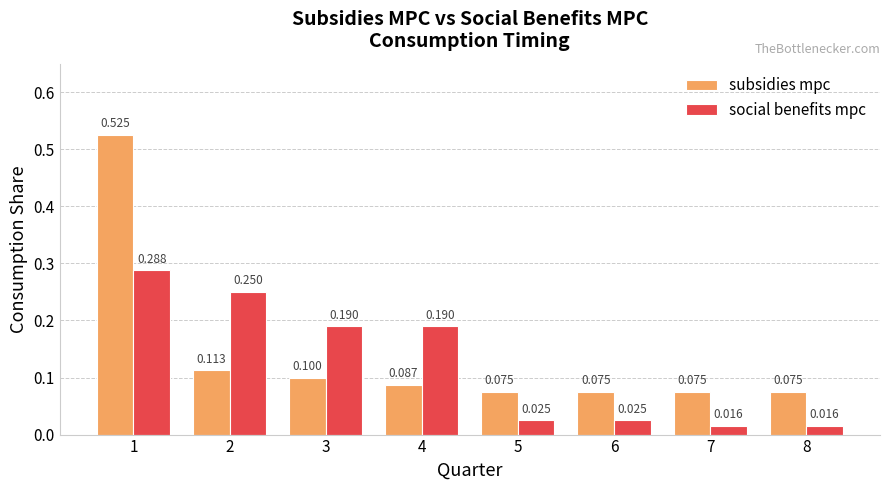

List the series in order of their peak value, highest first.

subsidies mpc, social benefits mpc